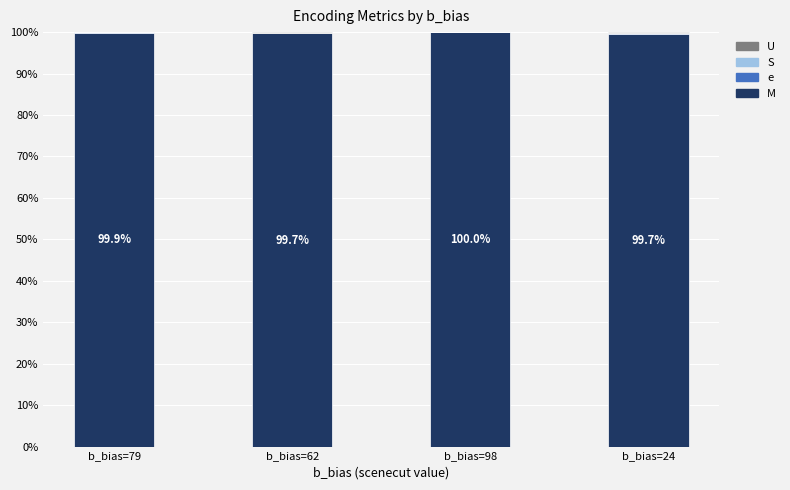

What is the label of the 2nd bar from the left?

b_bias=62